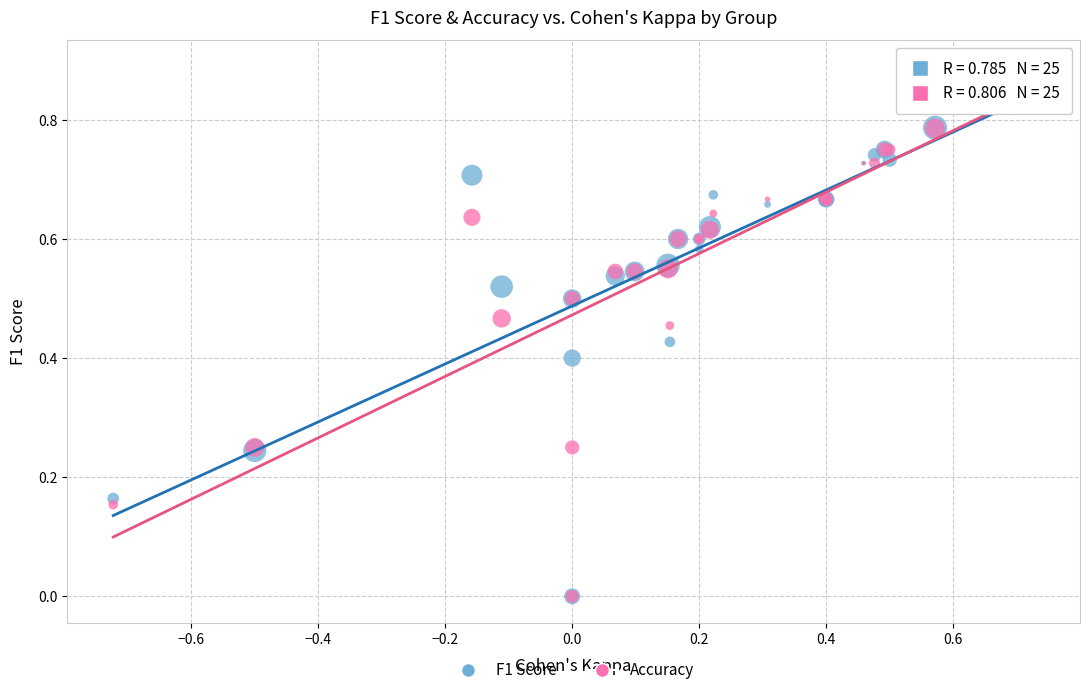

What are all the series names shown in the legend?

F1 Score, Accuracy